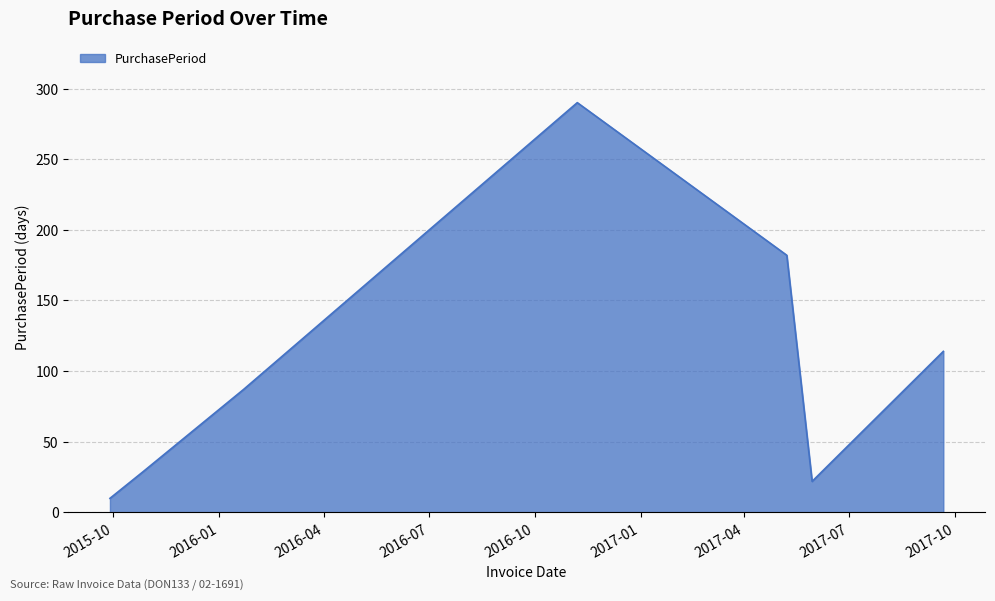

How many interior local peaks (higher than both neighbors) does the data have?

1